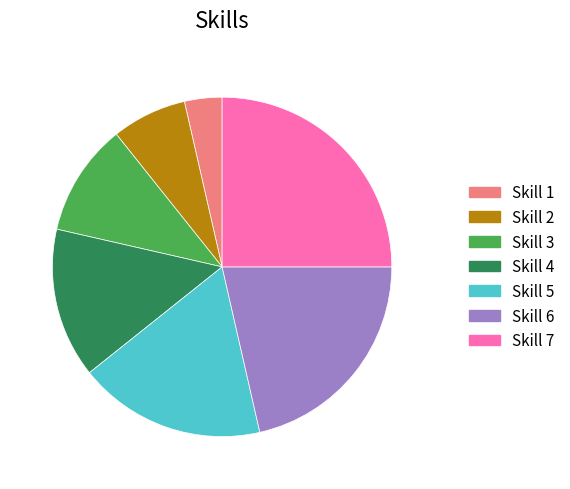

The Skill 3 slice represents 18% of the pie. True or false?

False